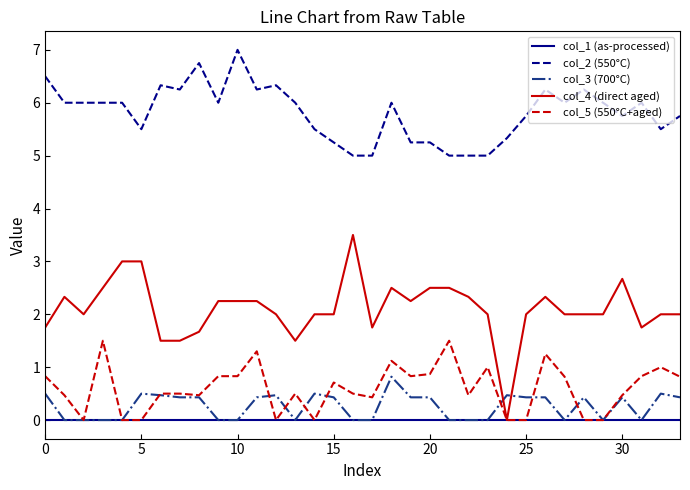

True or false: col_2 (550°C) and col_1 (as-processed) intersect in this chart.

False